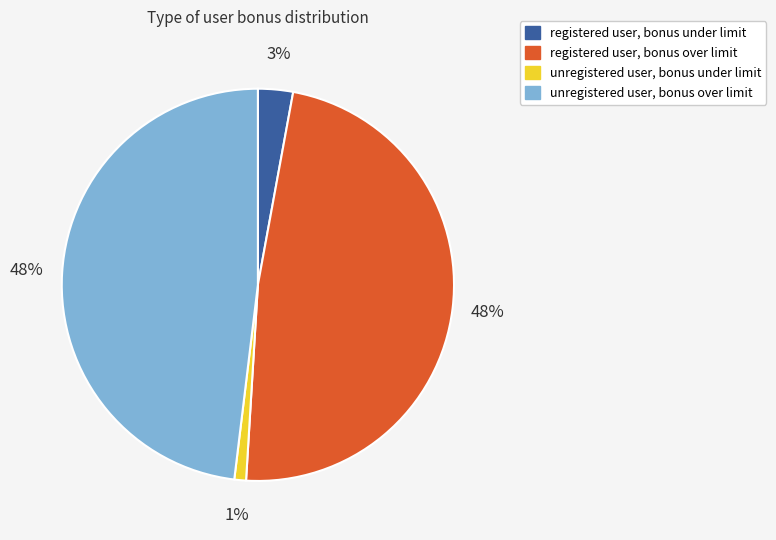

Between registered user, bonus over limit and unregistered user, bonus under limit, which is larger?

registered user, bonus over limit